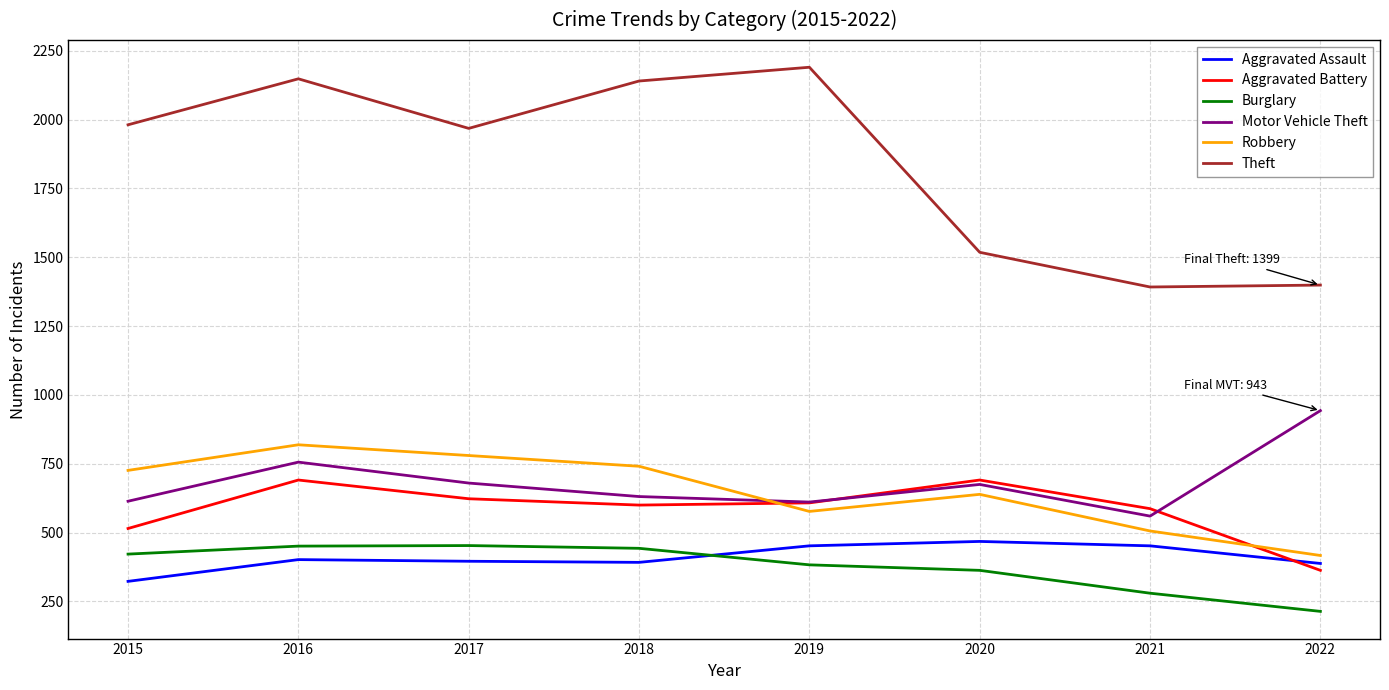

True or false: Burglary has a value of 563 at 2015.

False